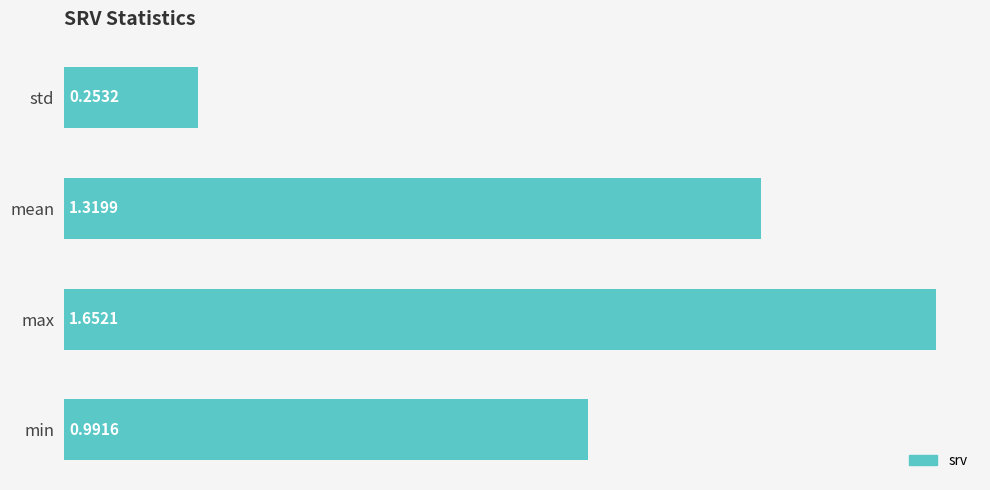

Which has a higher value, std or min?

min